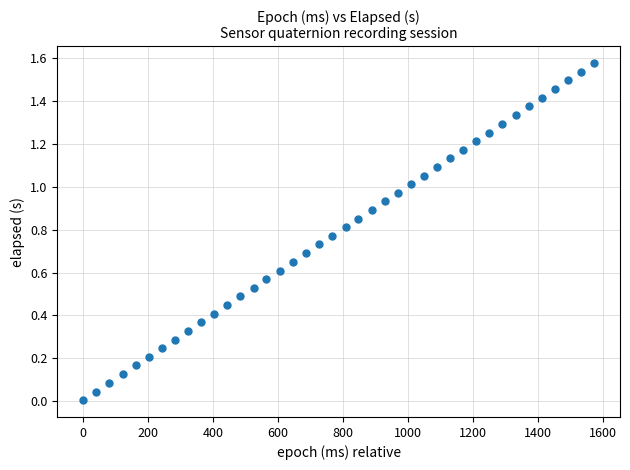

What is the range of X values (max minus min)?

1574.0